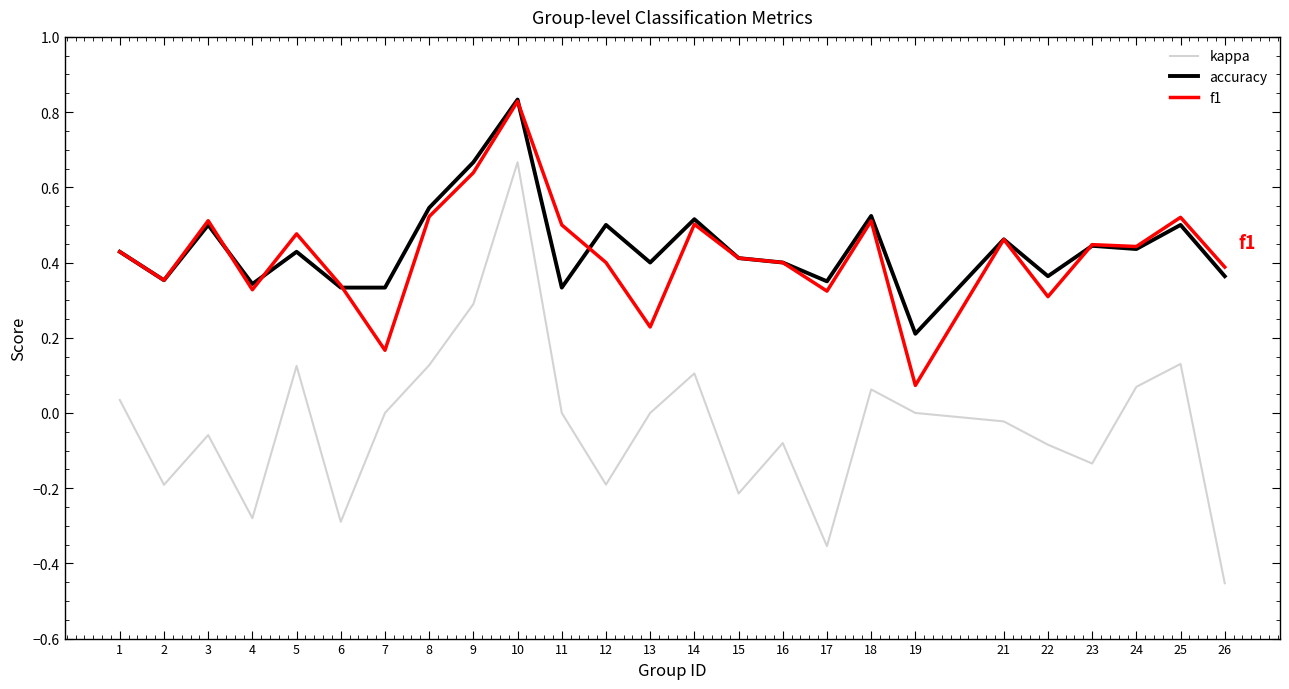

Which label corresponds to the largest value in the chart?

10